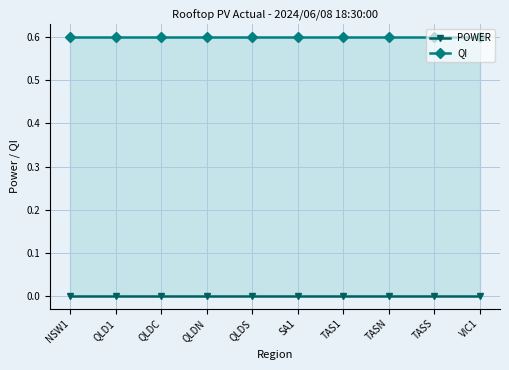

Which series changed the most between QLD1 and TAS1?

POWER